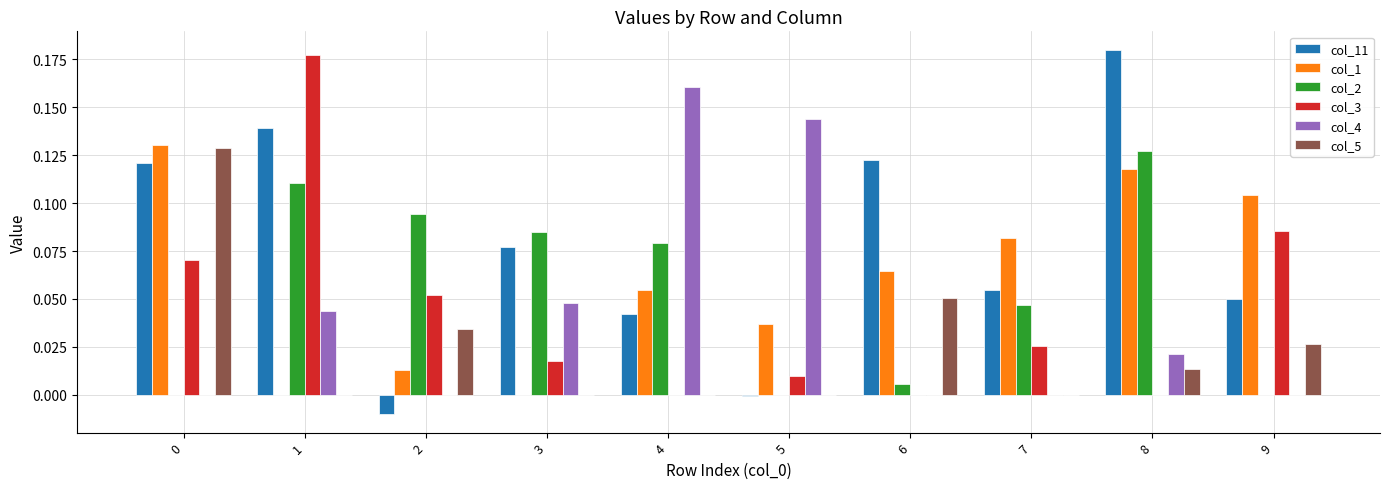

Is the value of col_5 at 2 greater than the value of col_1 at 1?

Yes